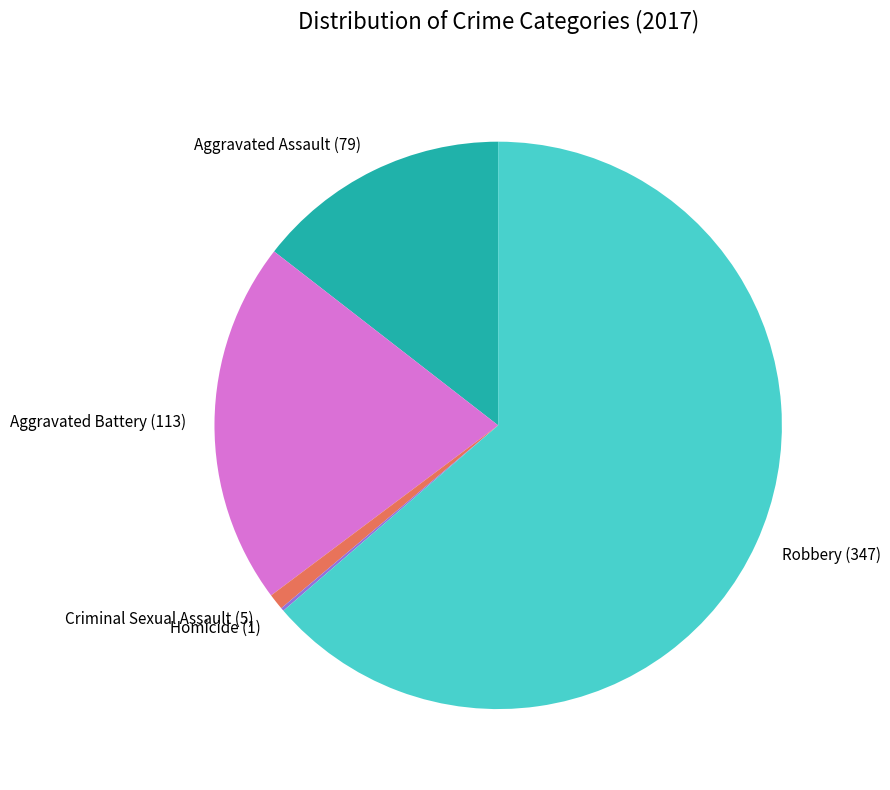

Do Aggravated Assault and Criminal Sexual Assault together represent more than half of the pie?

No